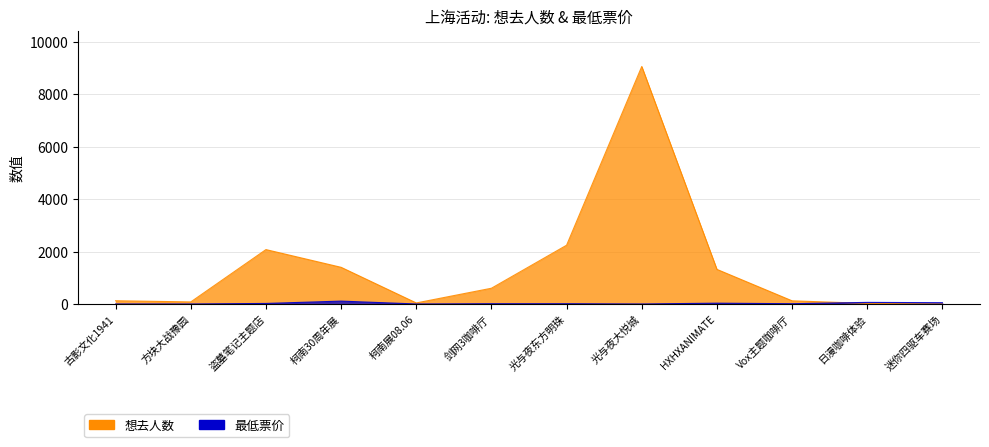

At which category does the chart reach its peak across all series?

光与夜大悦城